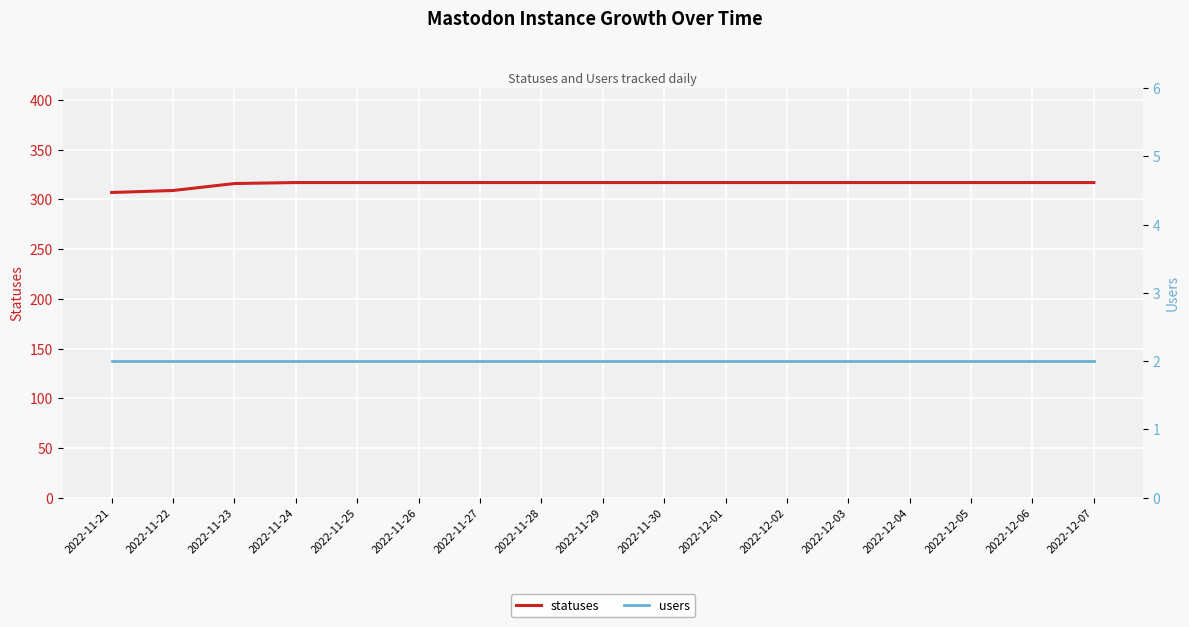

True or false: users and statuses intersect in this chart.

False